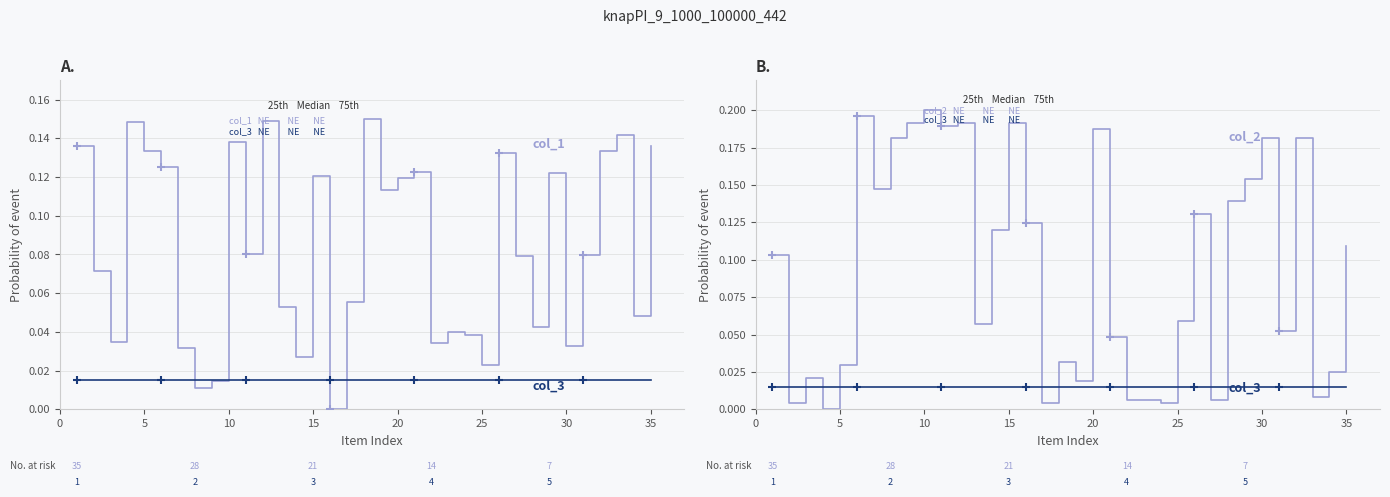

At how many categories does at least one series exceed 0?

35